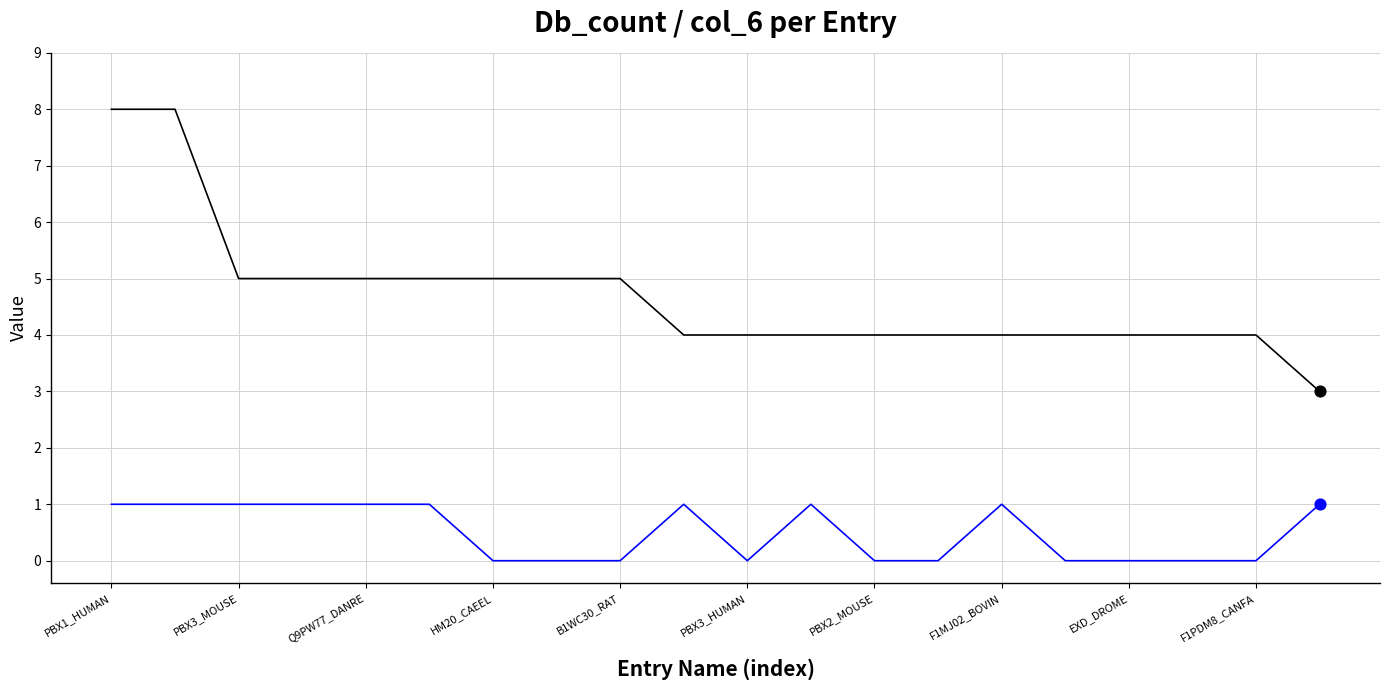

What is the greatest value displayed?

8